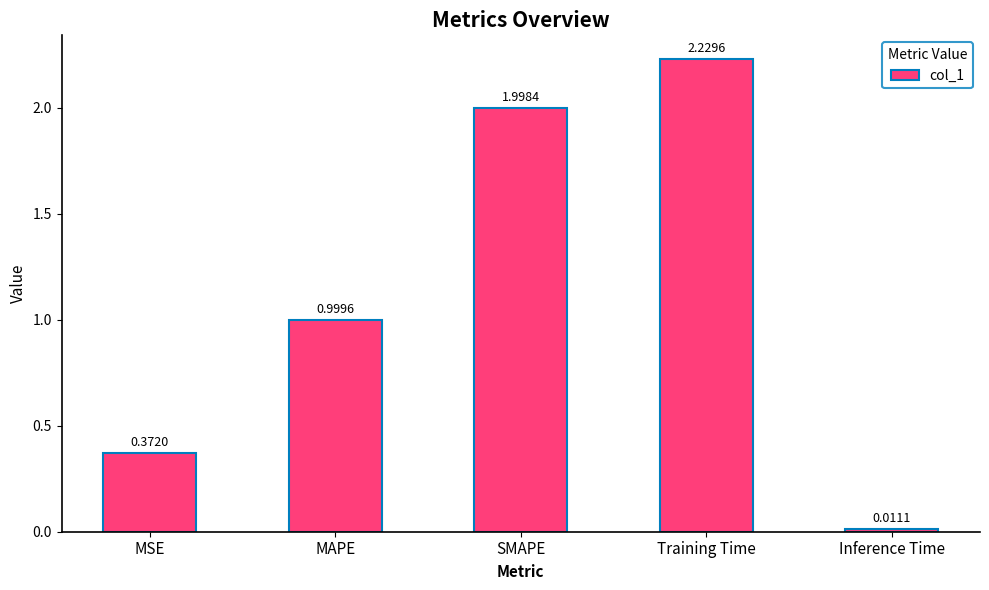

The value at MSE is 0.7. True or false?

False